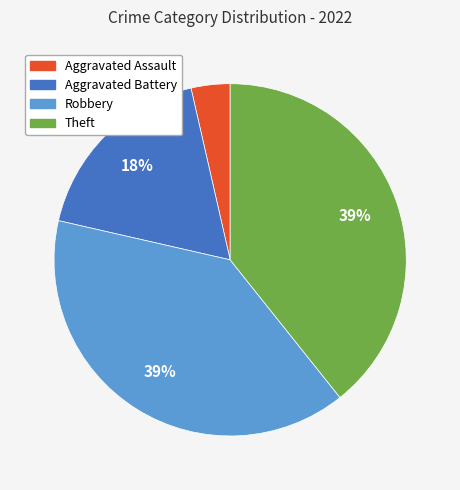

Is there a majority slice in this chart?

No